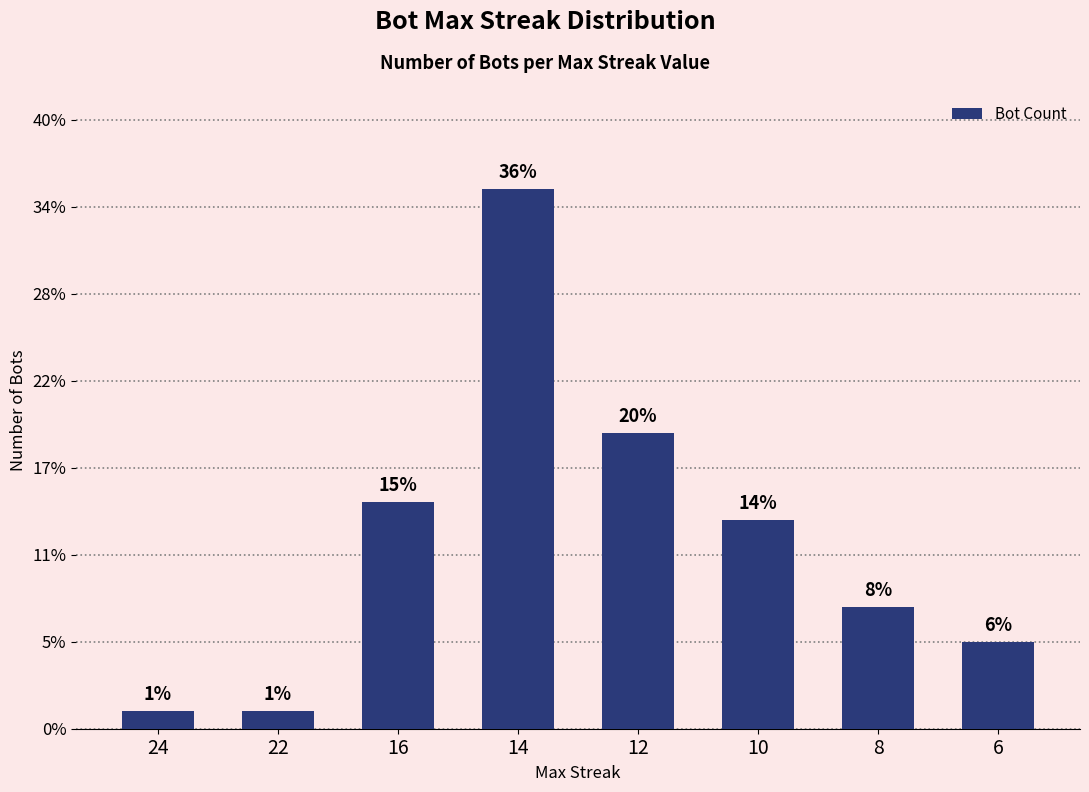

Reading right to left, transcribe all the data shown in this chart.

6=5	8=7	10=12	12=17	14=31	16=13	22=1	24=1